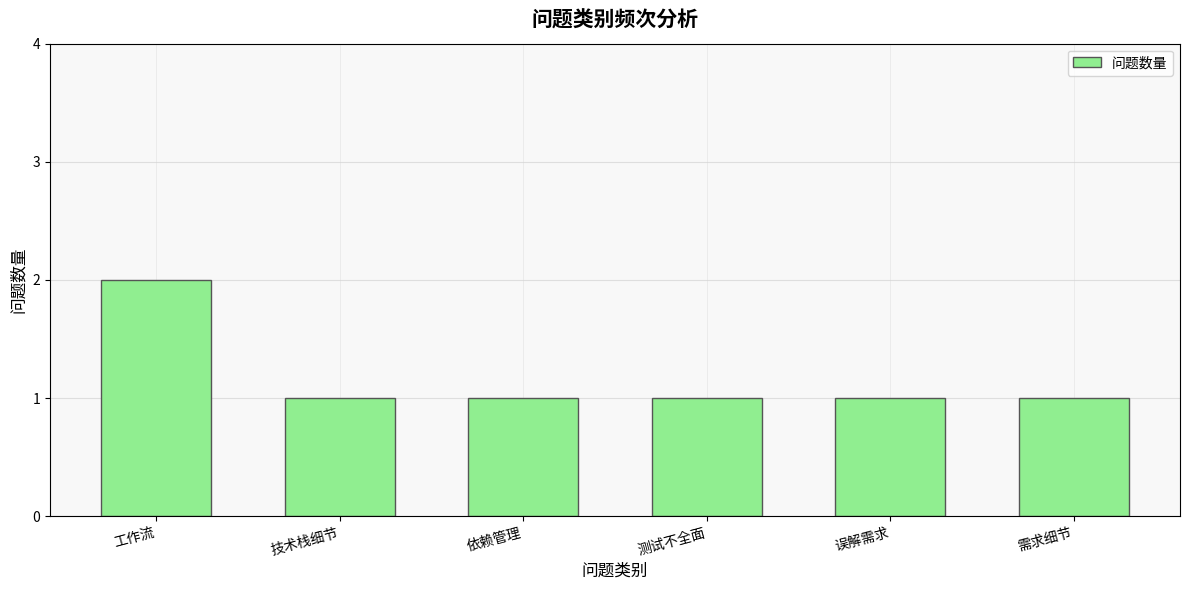

How many series are shown in this chart?

1